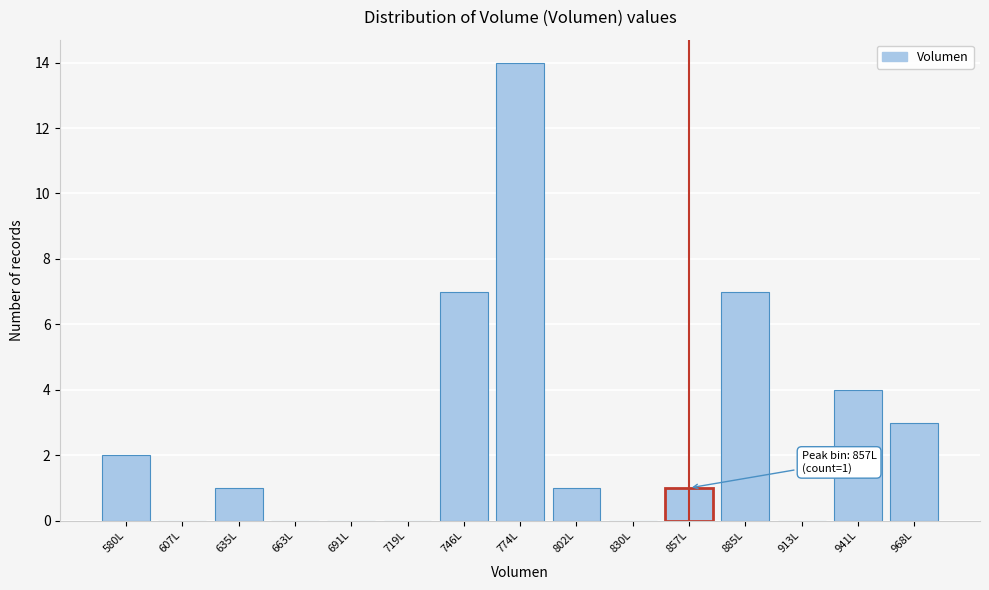

Reading left to right, transcribe all the data shown in this chart.

580L=2	607L=0	635L=1	663L=0	691L=0	719L=0	746L=7	774L=14	802L=1	830L=0	857L=1	885L=7	913L=0	941L=4	968L=3